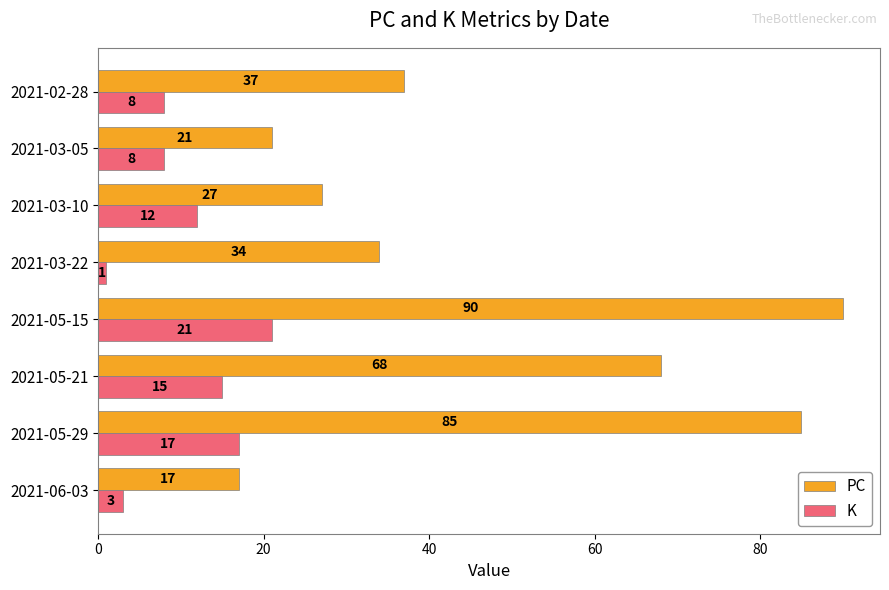

How many categories are shown in the chart?

8